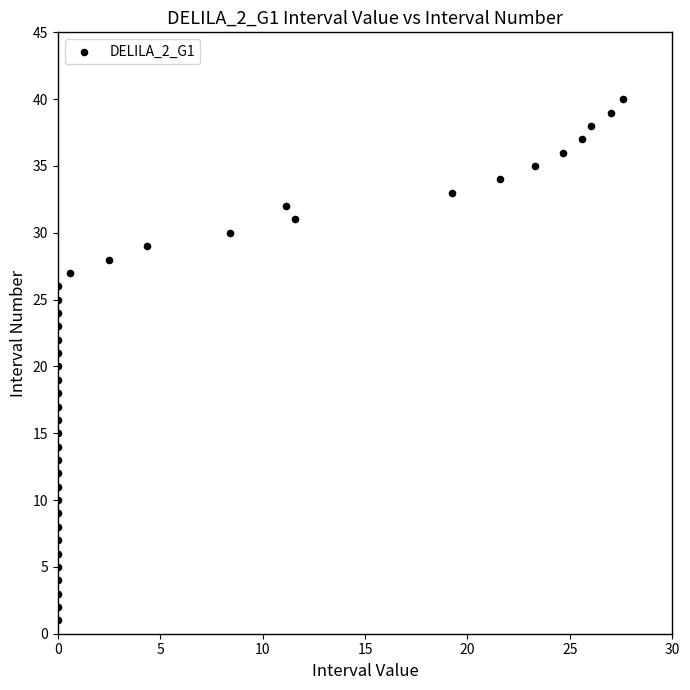

What is the range of Y values (max minus min)?

39